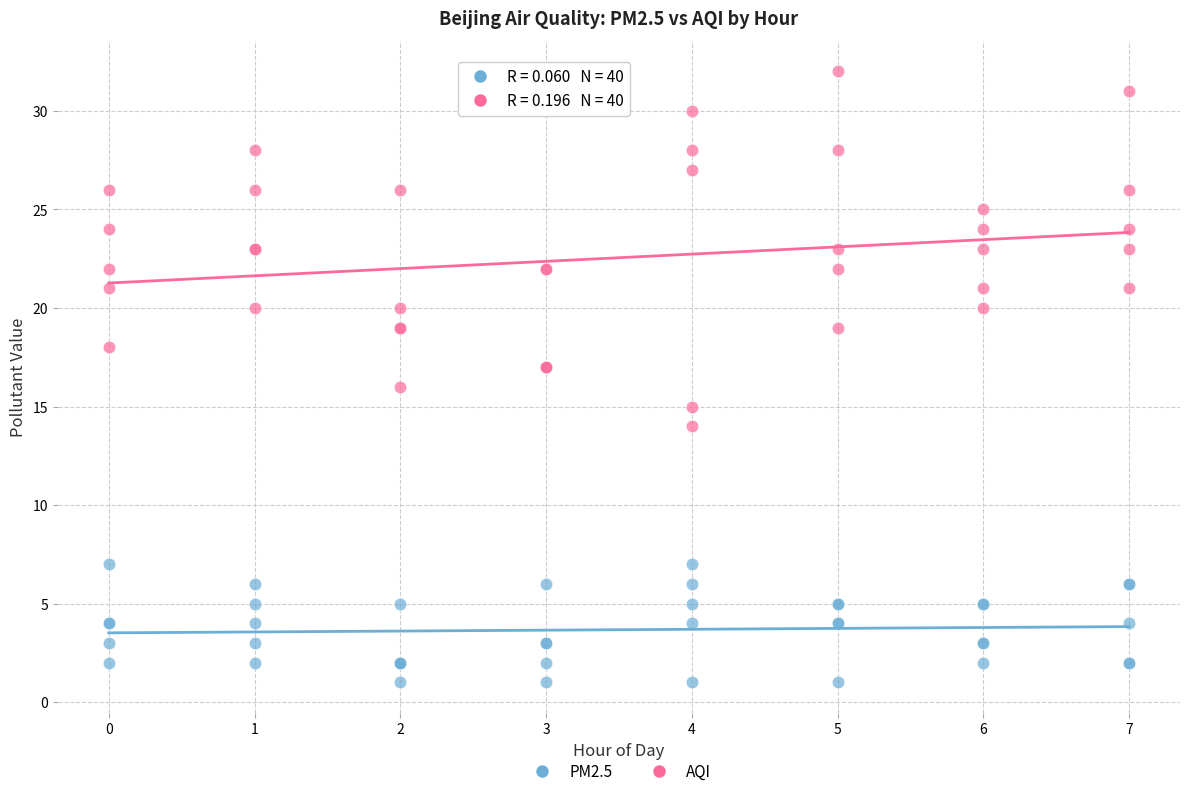

What is the X range (max minus min) for the scatter plot?

7